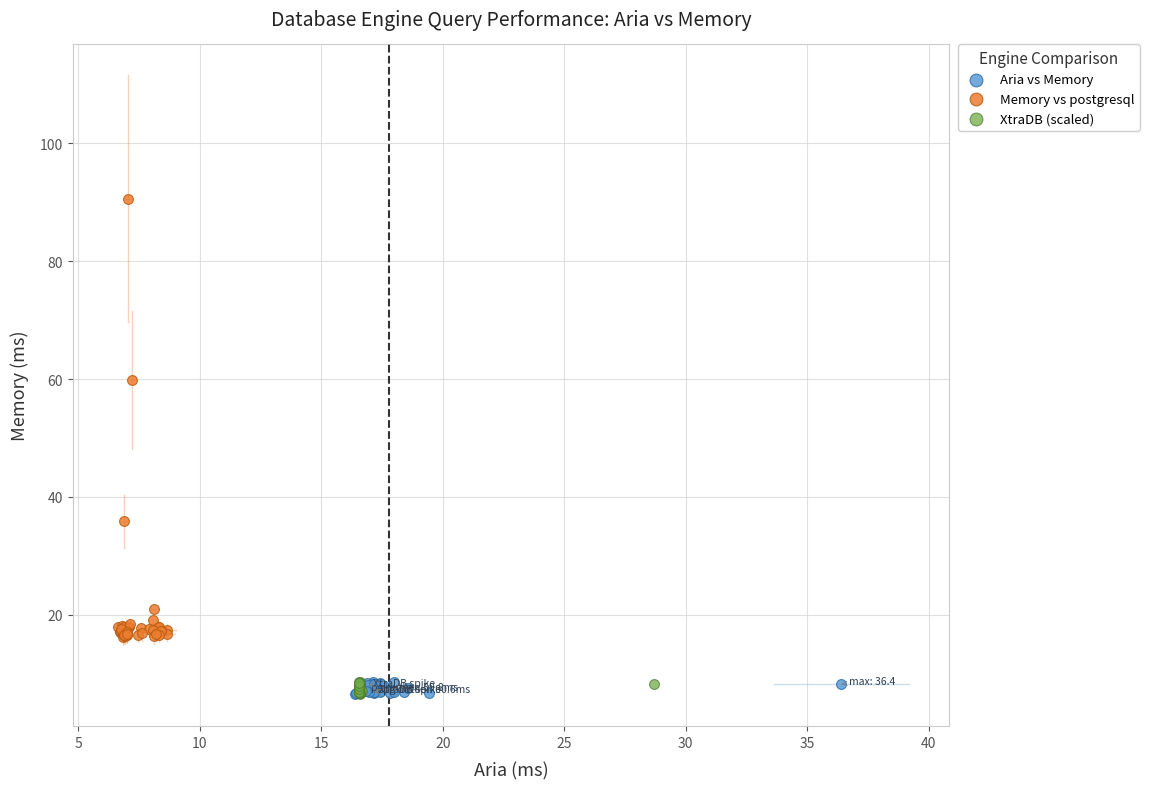

Which series has the largest Y range (max minus min)?

Memory vs postgresql